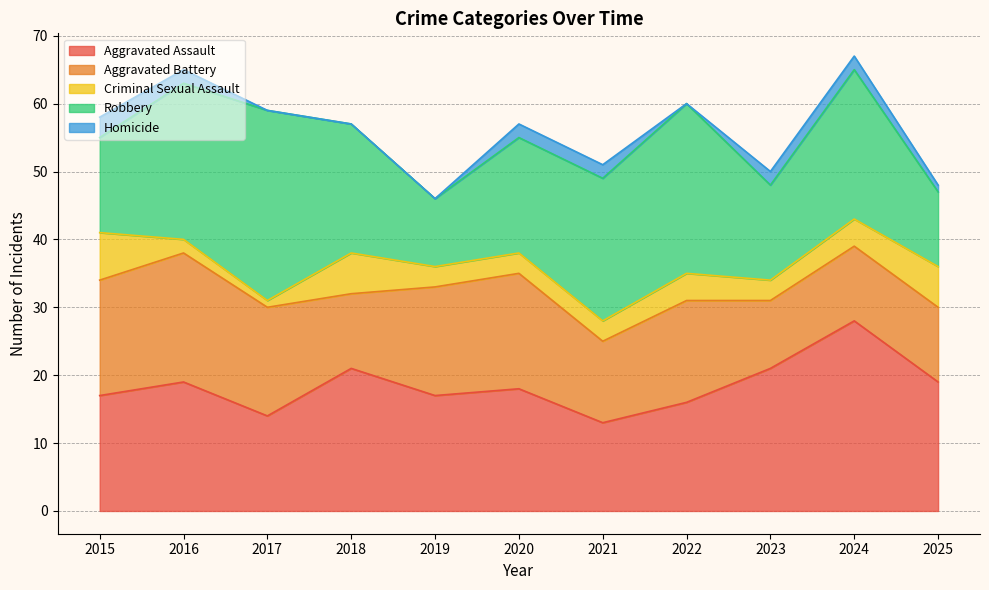

Where does the Aggravated Assault series first go above 18?

2016